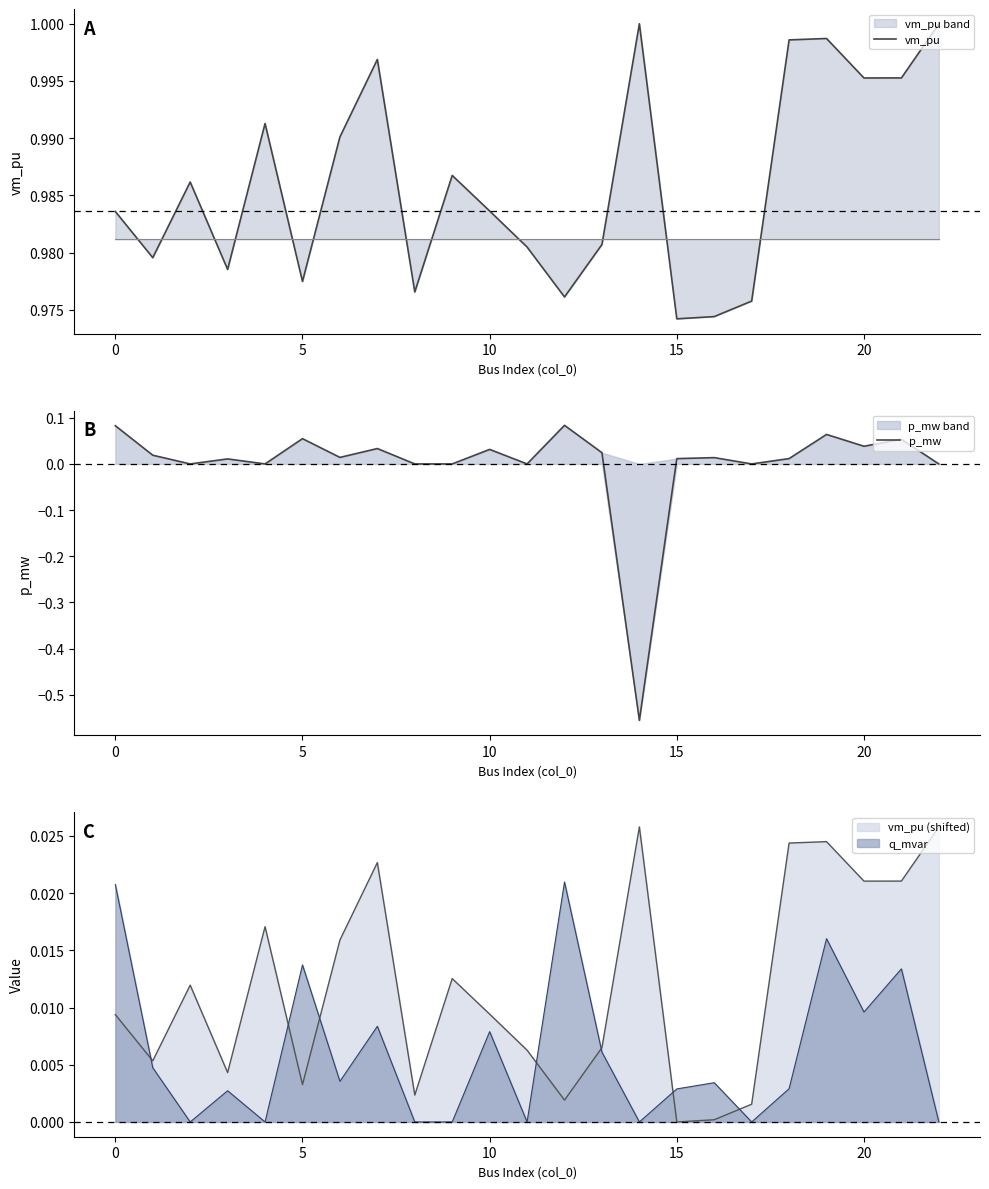

The vm_pu series shows 1.0 at 16. True or false?

True